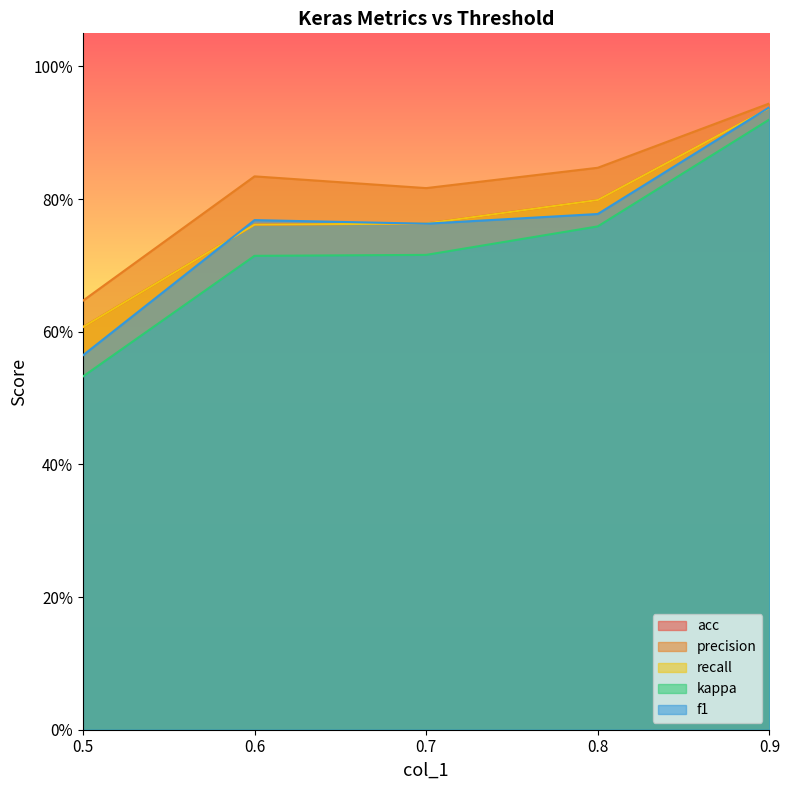

Which series has the largest total across all categories?

precision